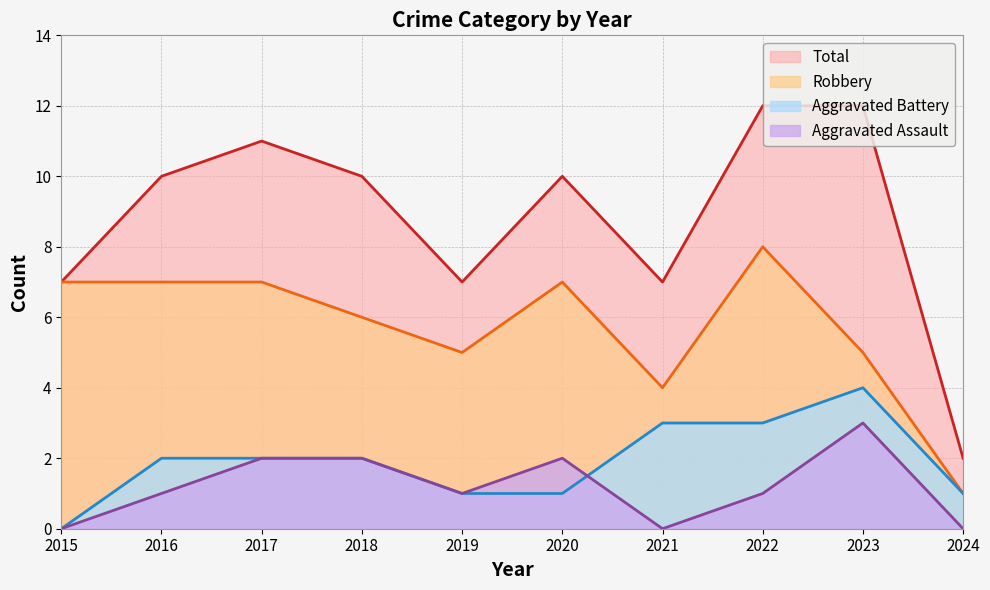

What are all the series names shown in the legend?

Total, Robbery, Aggravated Battery, Aggravated Assault